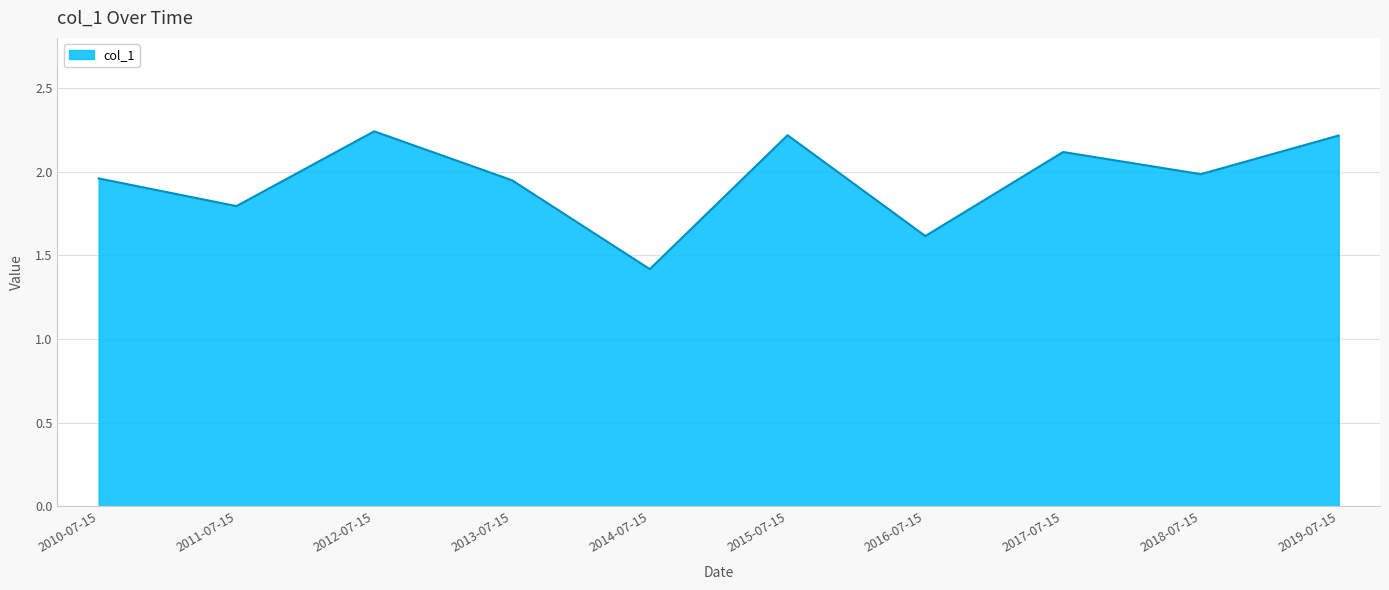

The chart shows a value of 1.2 at 2017-07-15. True or false?

False